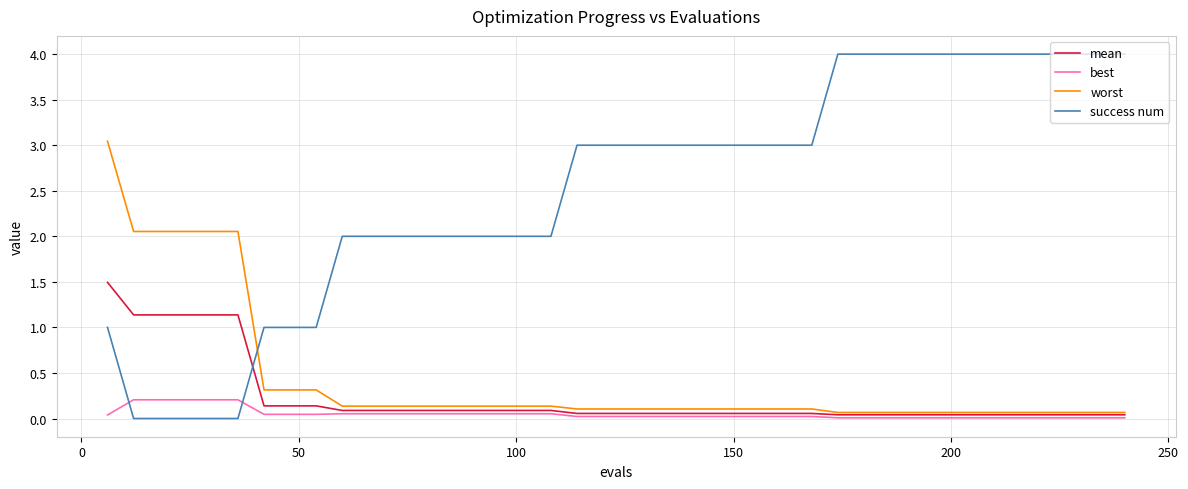

Rank the series by their maximum value, from highest to lowest.

success num, worst, mean, best